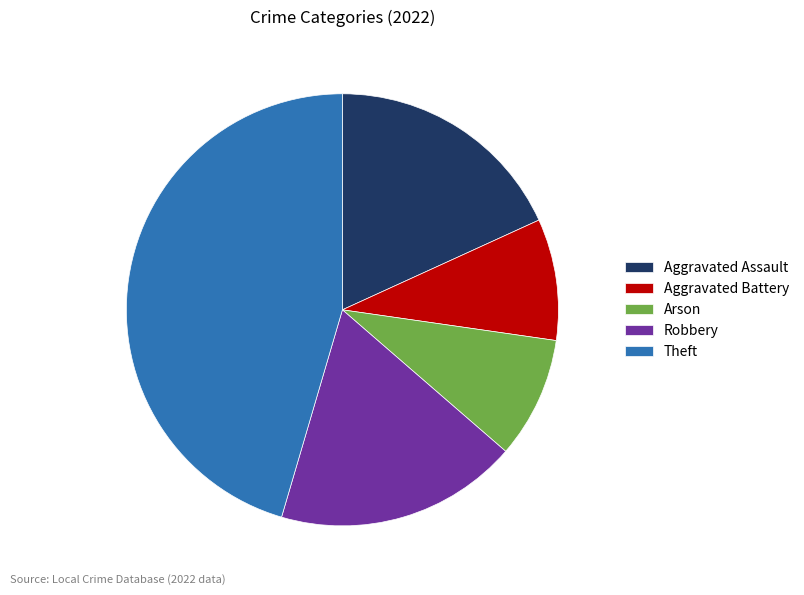

Is it true that Robbery is 18% of the pie?

True